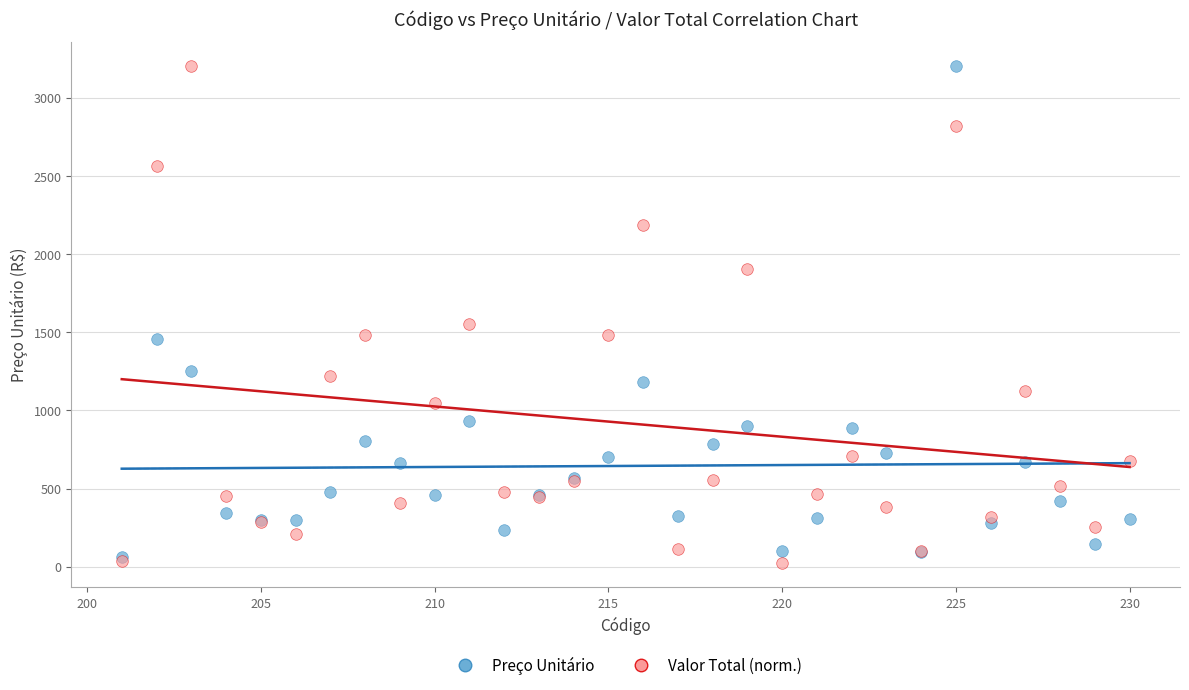

Across all series, what Y value is closest to 1612?

1554.3